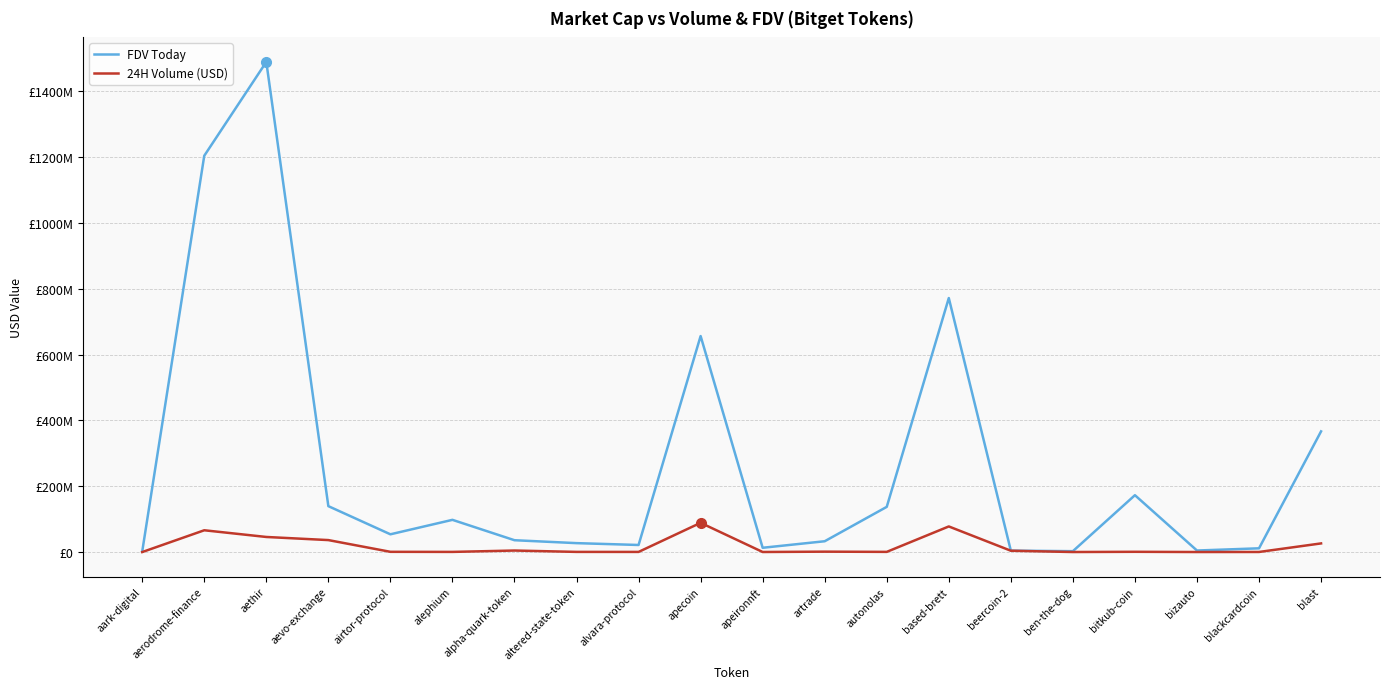

Reading left to right, list all the values displayed in this chart.

FDV Today: 1727186	1204597245	1489806446	139595408	54019507	97971084	36036475	27172287	21569892	656600424	13069504	32917568	137419579	772054496	4353392	2736796	172895447	4718045	11440651	366834307
24H Volume (USD): 59716	66278993	45912269	36442331	776265	521224	4689579	558382	481600	88923883	250636	1278749	614260	77907162	4087448	174598	842089	157391	315649	26332743